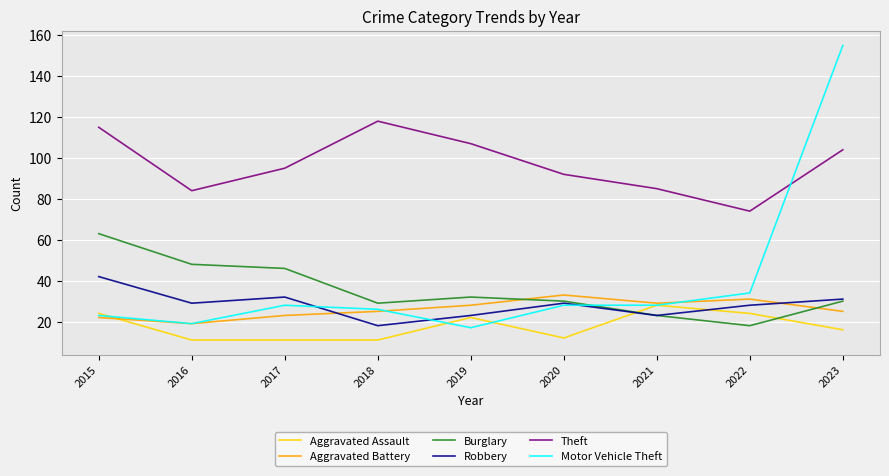

At which category does Robbery reach its first local peak?

2017